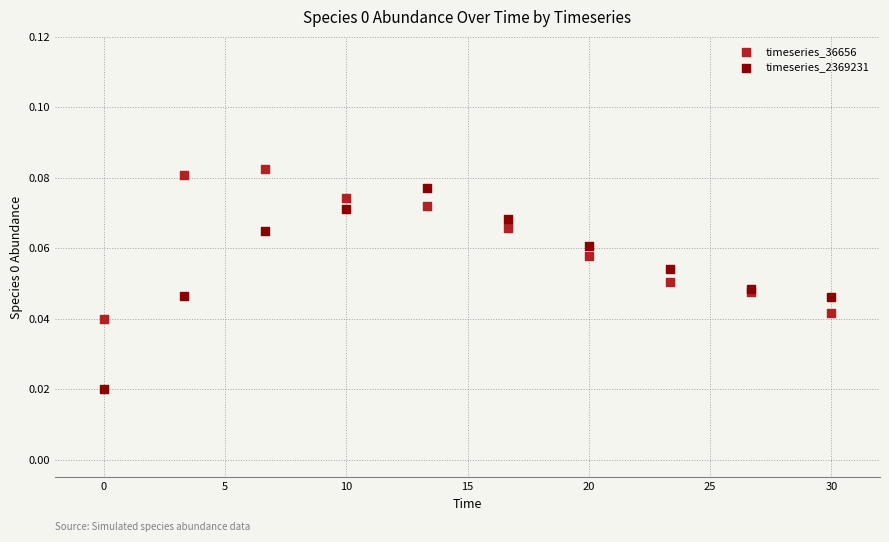

What are all the series names shown in the legend?

timeseries_36656, timeseries_2369231